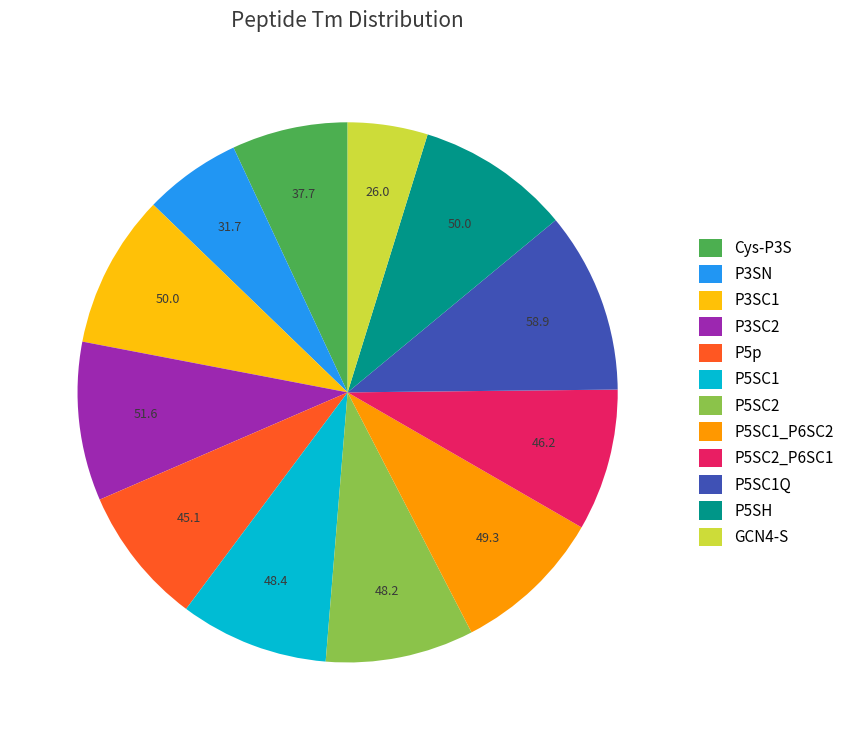

How many segments does this pie chart have?

12